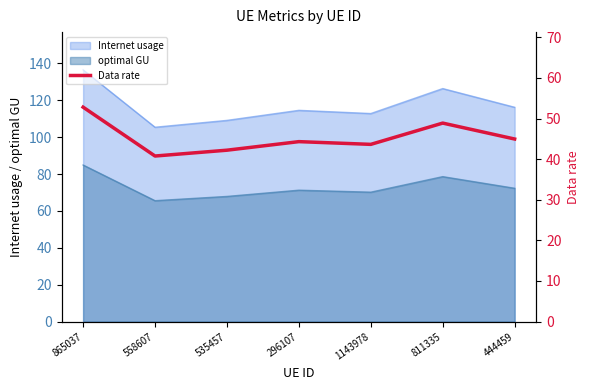

List the labels in order of value, largest first.

865037, 811335, 444459, 296107, 1143978, 535457, 558607